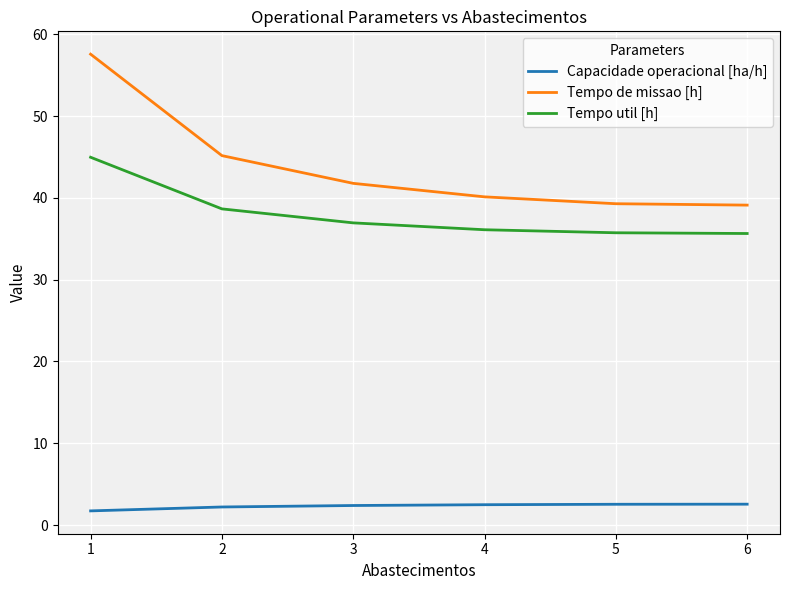

What is the approximate value of Tempo de missao [h] at 2?

45.2